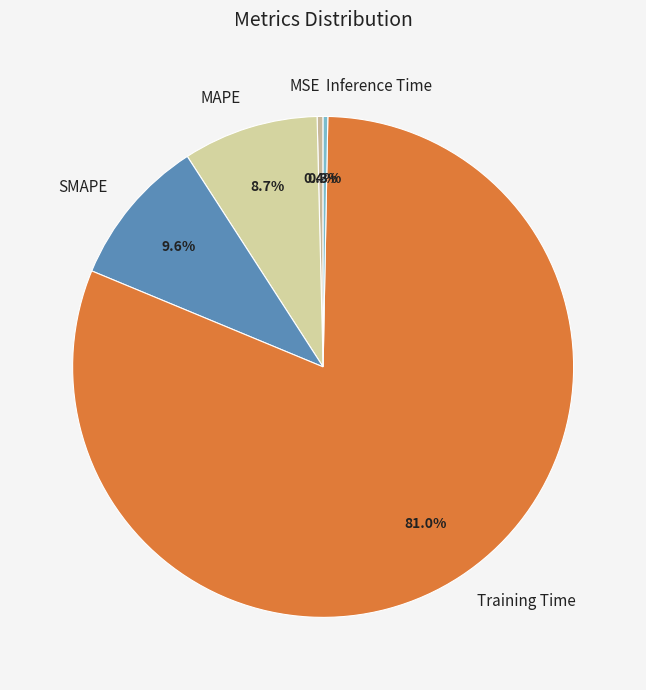

Which has a higher value, Training Time or MSE?

Training Time